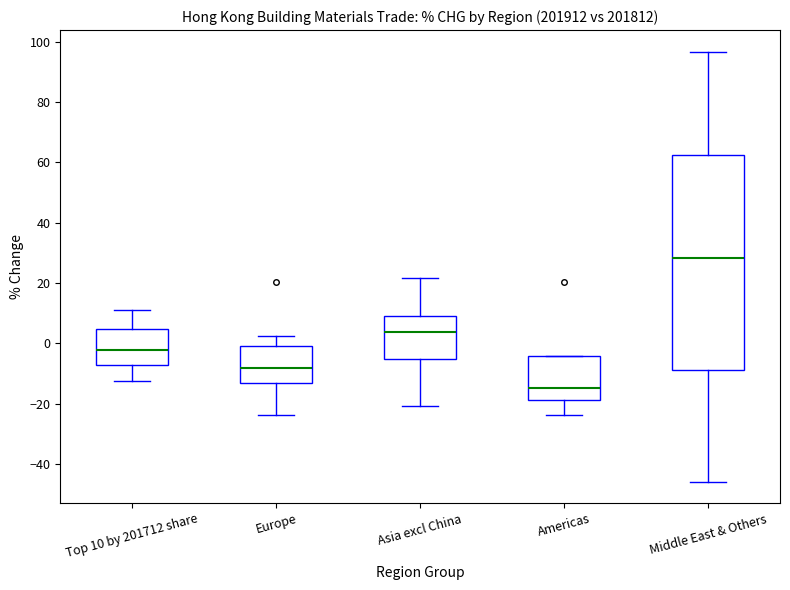

Reading left to right, transcribe this box plot: for each box, give where its median line is, the range the box spans, and where its two whiskers end, as read against the y-axis. The values are not printed on the chart, so give them approximately, as read against the axis.

Top 10 by 201712 share: median -2, box -8 to 4, whiskers -12 to 12
Europe: median -8, box -14 to 0, whiskers -24 to 2
Asia excl China: median 4, box -6 to 10, whiskers -20 to 22
Americas: median -14, box -18 to -4, whiskers -24 to -4
Middle East & Others: median 28, box -8 to 62, whiskers -46 to 96